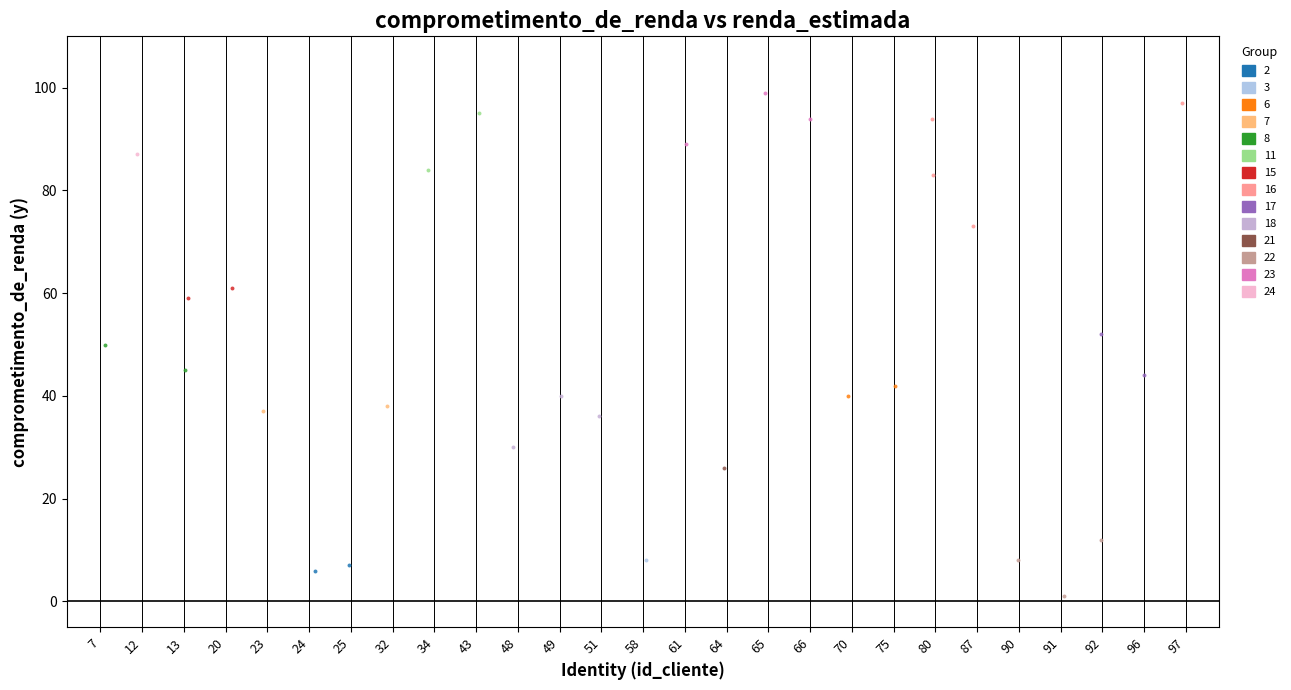

Which series reaches the maximum Y coordinate?

23